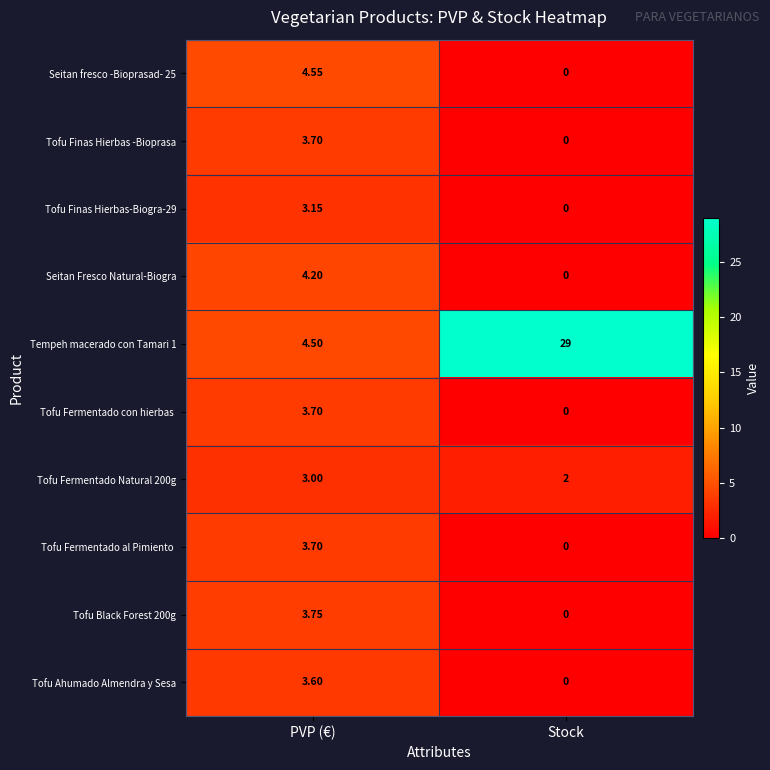

What is the maximum value shown in the chart?

29.0